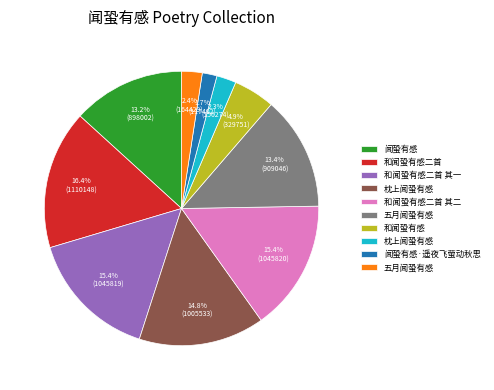

Is there any slice that represents more than half of the pie?

No